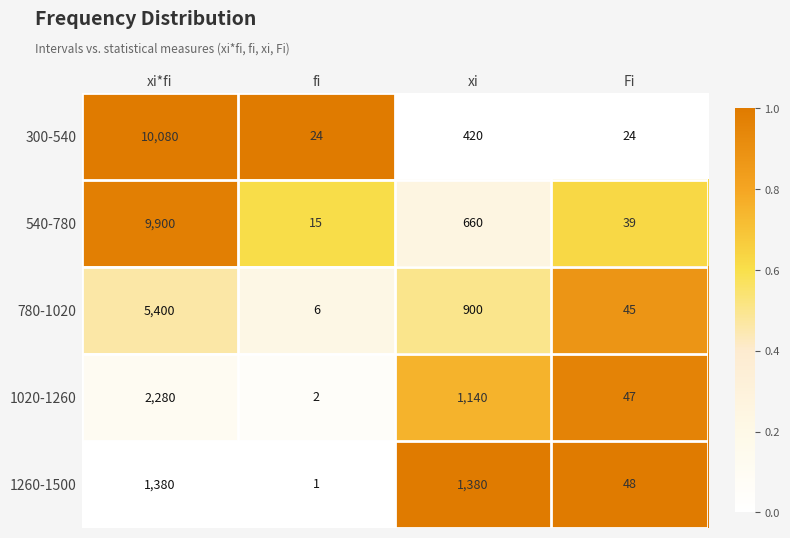

What is the total value across all series at Fi?

203